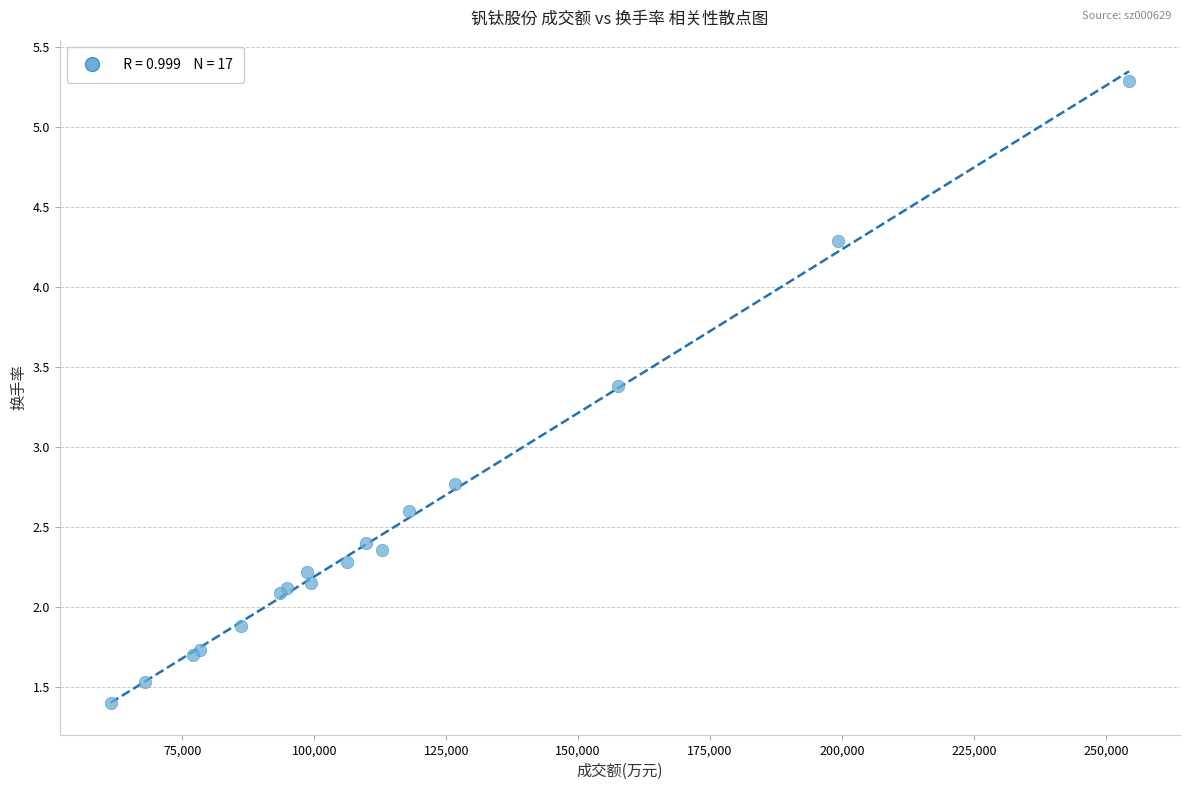

What Y value in the scatter plot is closest to 3?

2.8